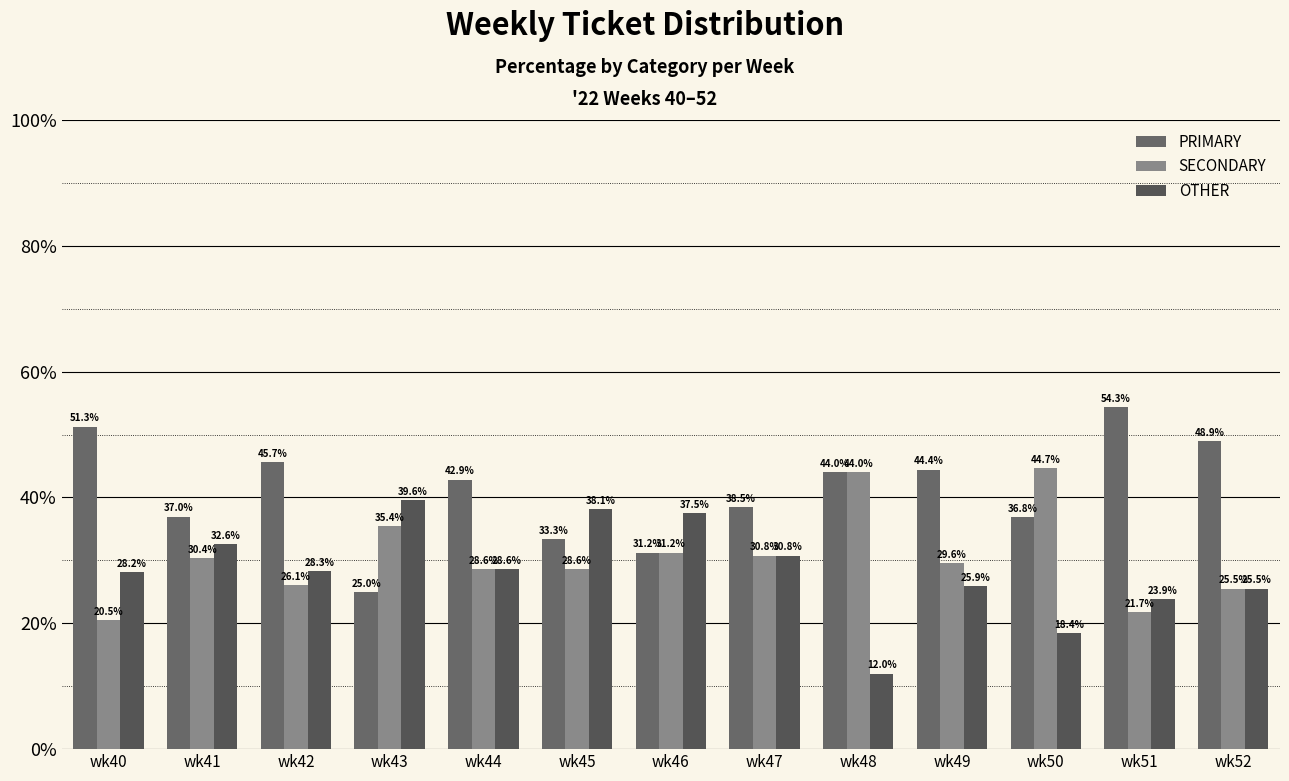

Reading left to right, what are all the values shown in this chart?

PRIMARY: wk40=51.3	wk41=37.0	wk42=45.7	wk43=25.0	wk44=42.9	wk45=33.3	wk46=31.2	wk47=38.5	wk48=44.0	wk49=44.4	wk50=36.8	wk51=54.3	wk52=48.9
SECONDARY: wk40=20.5	wk41=30.4	wk42=26.1	wk43=35.4	wk44=28.6	wk45=28.6	wk46=31.2	wk47=30.8	wk48=44.0	wk49=29.6	wk50=44.7	wk51=21.7	wk52=25.5
OTHER: wk40=28.2	wk41=32.6	wk42=28.3	wk43=39.6	wk44=28.6	wk45=38.1	wk46=37.5	wk47=30.8	wk48=12.0	wk49=25.9	wk50=18.4	wk51=23.9	wk52=25.5